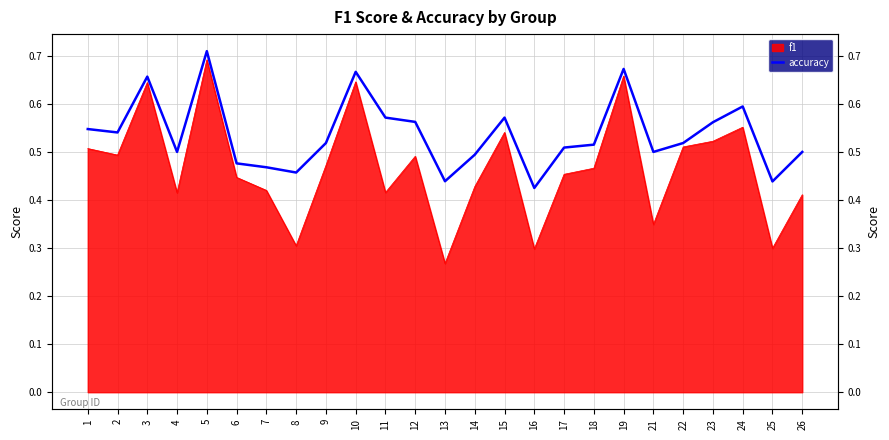

Does the chart display data point markers on the line(s)?

No